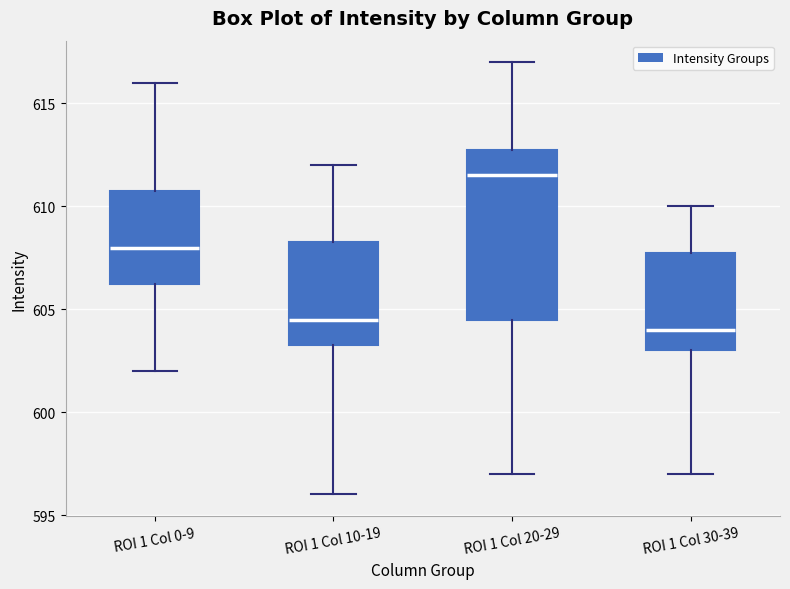

Which box has the lowest median line?

ROI 1 Col 30-39